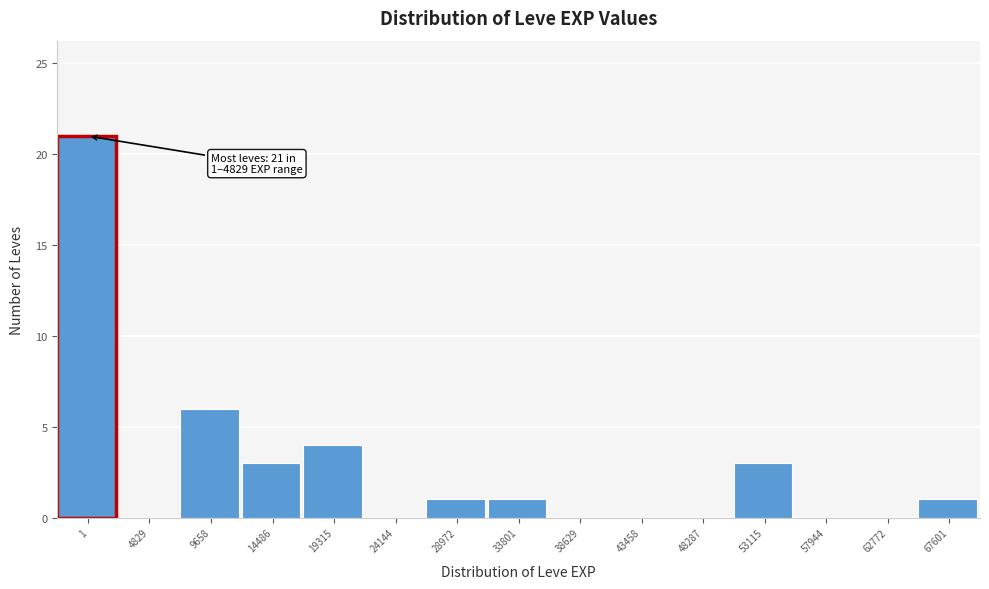

Reading left to right, transcribe all the data shown in this chart.

1=21	4829=0	9658=6	14486=3	19315=4	24144=0	28972=1	33801=1	38629=0	43458=0	48287=0	53115=3	57944=0	62772=0	67601=1